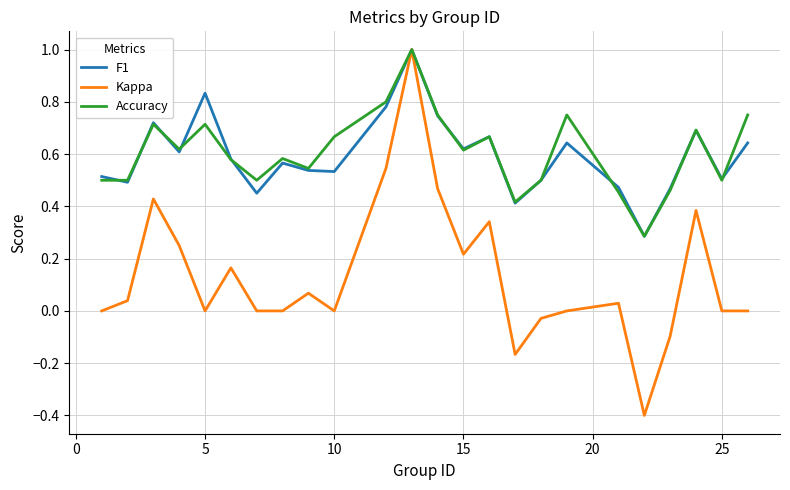

What is the sum of all F1 values?

14.3